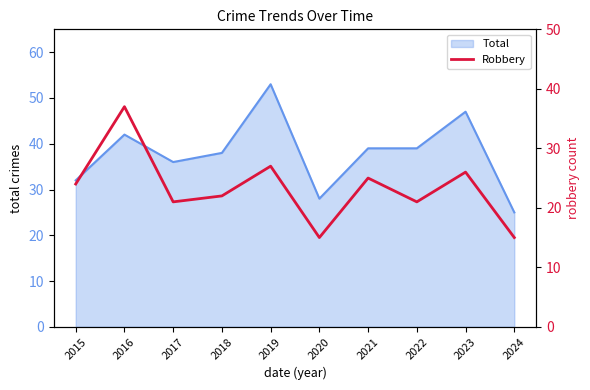

What is the value of the 4th point from the left?

22